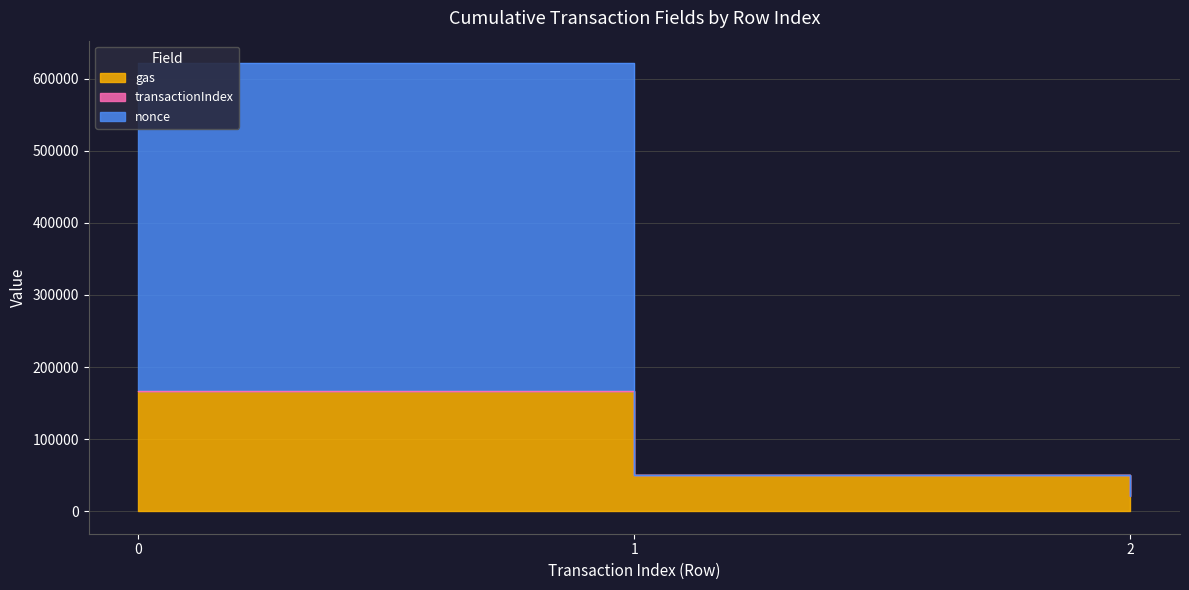

What is the average value of the nonce series?

230898